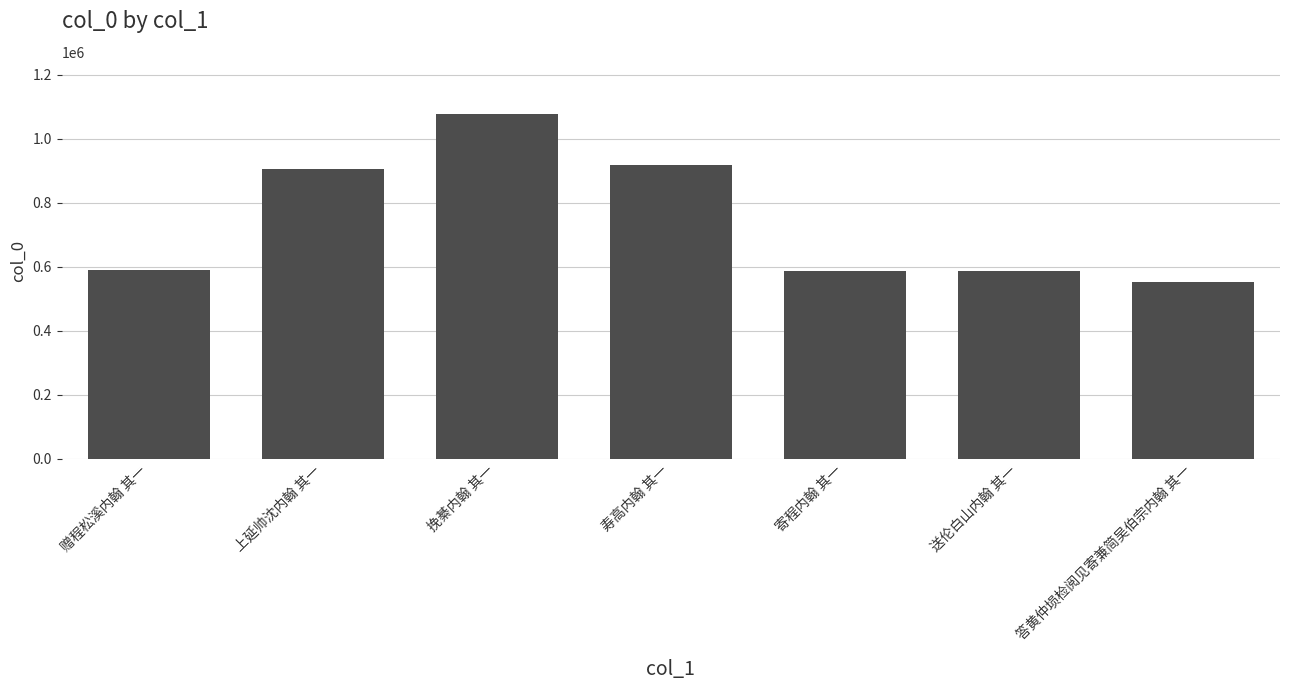

How many data points are less than 588114?

3